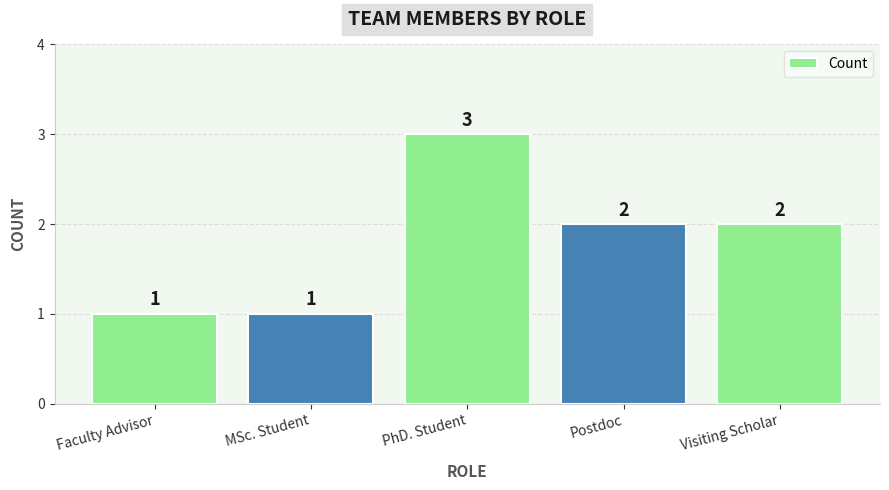

What is the maximum value shown in the chart?

3